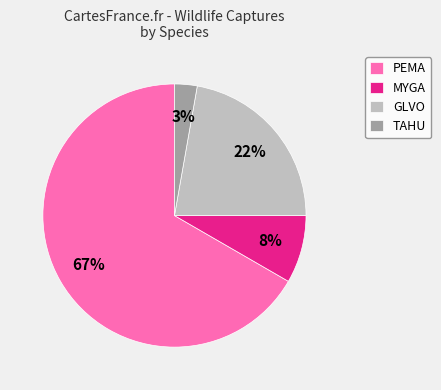

To the nearest percent, what is the difference between the MYGA and GLVO slice percentages?

14%